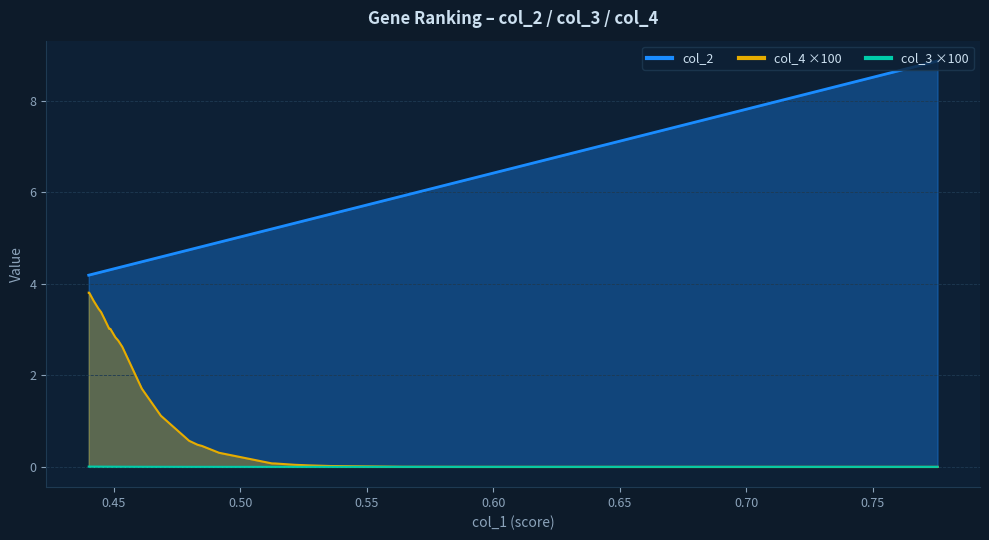

True or false: x has more than 2 points higher than both neighbors.

False